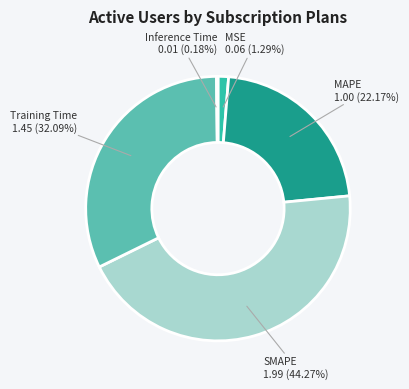

Does MSE represent more than half of the total?

No